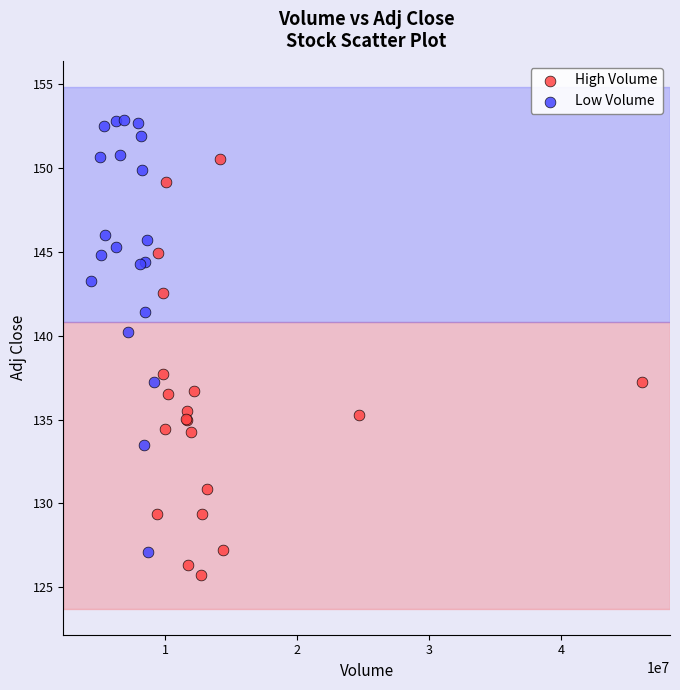

Which series reaches the minimum Y coordinate?

High Volume